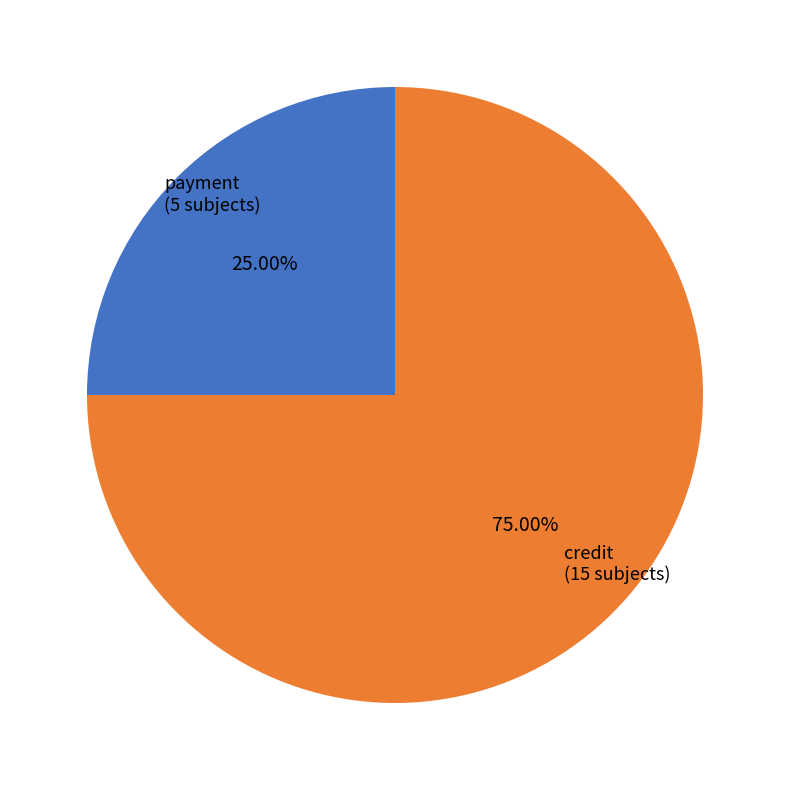

How many segments does this pie chart have?

2